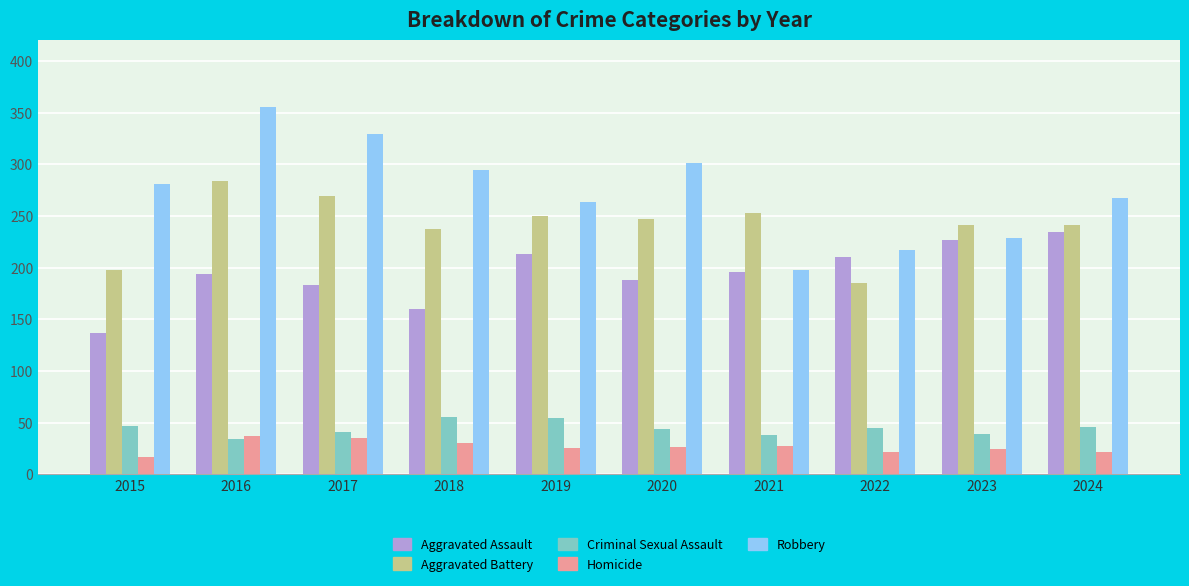

Does the chart contain stacked bars?

No